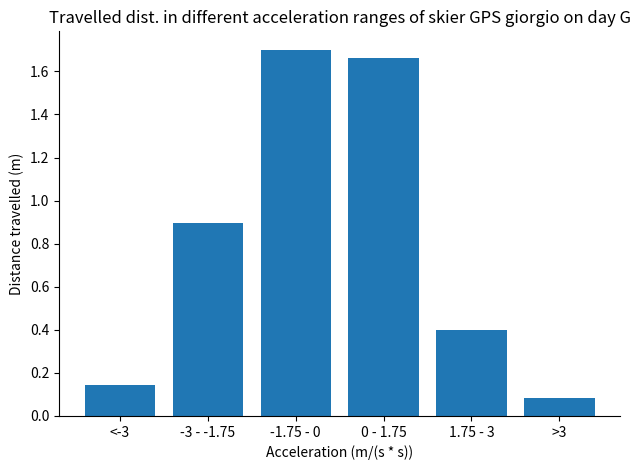

At which label is the value closest to 0?

>3